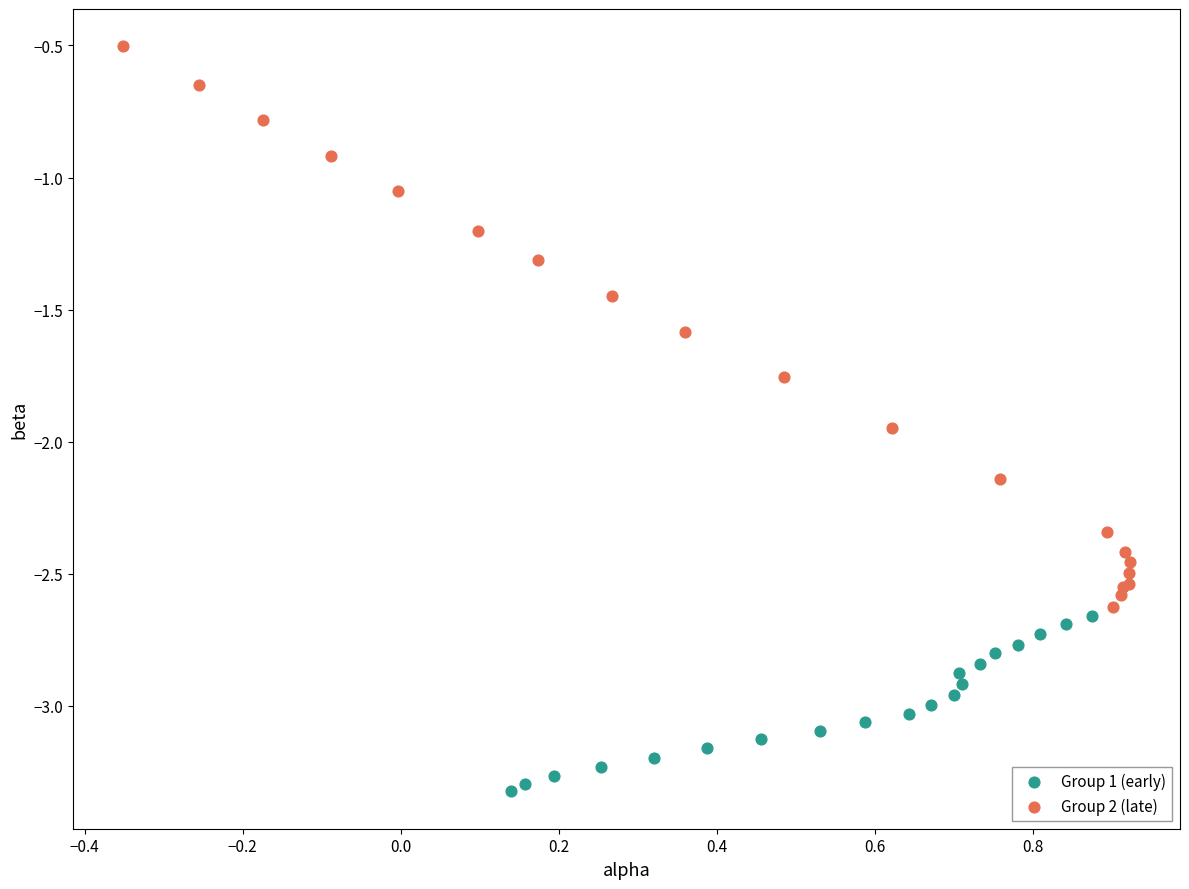

Which series has the widest spread of Y values?

Group 2 (late)